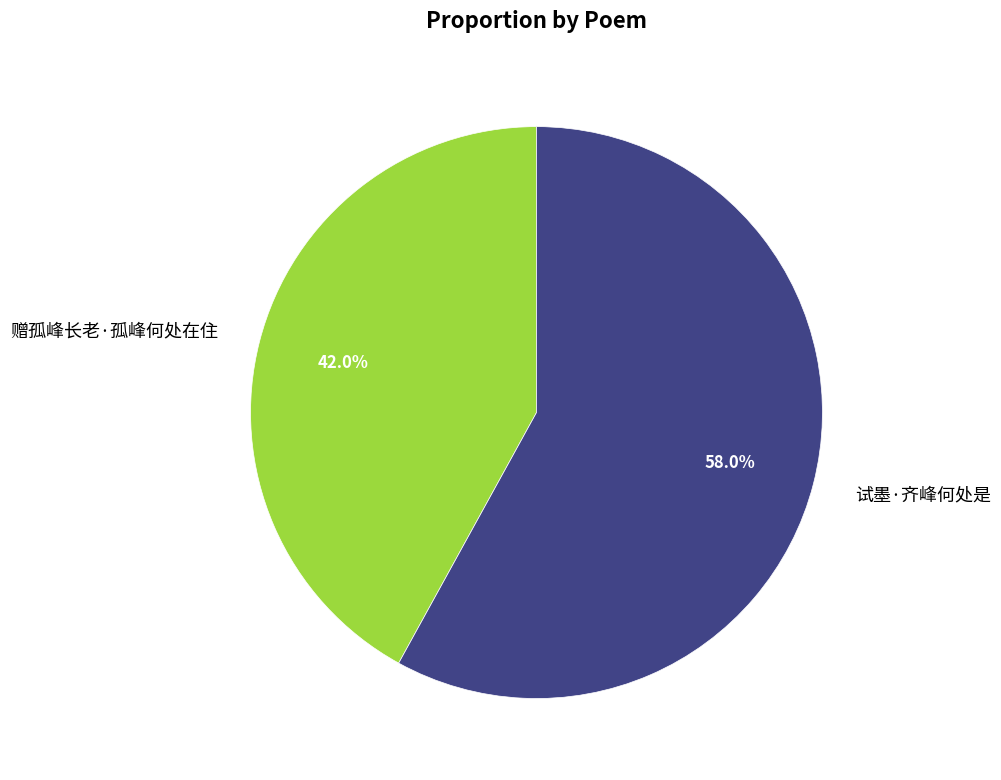

To the nearest percent, what portion does 赠孤峰长老·孤峰何处在住 represent?

42%